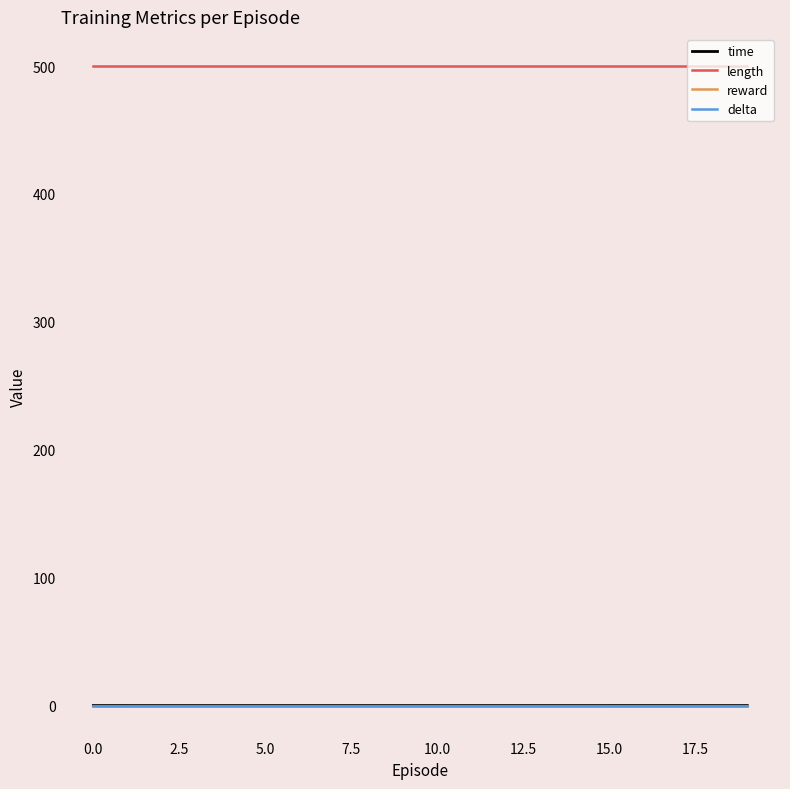

What is the label of the 19th point from the left?

18